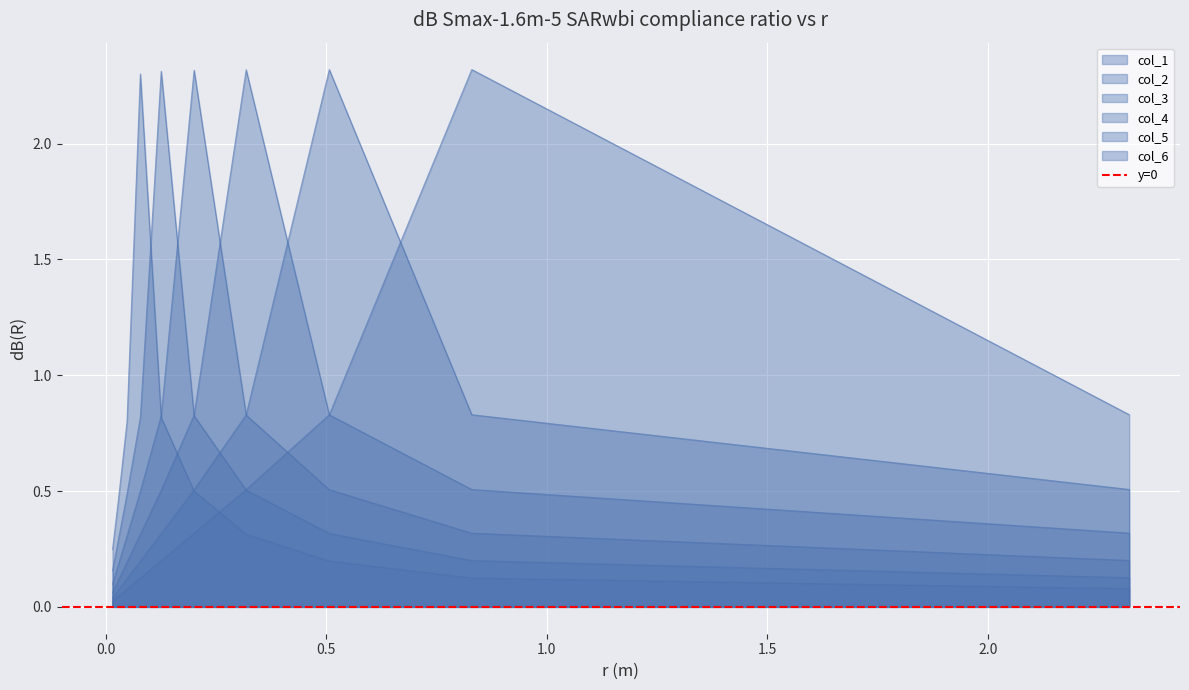

What is the sum of all col_5 values?

6.0